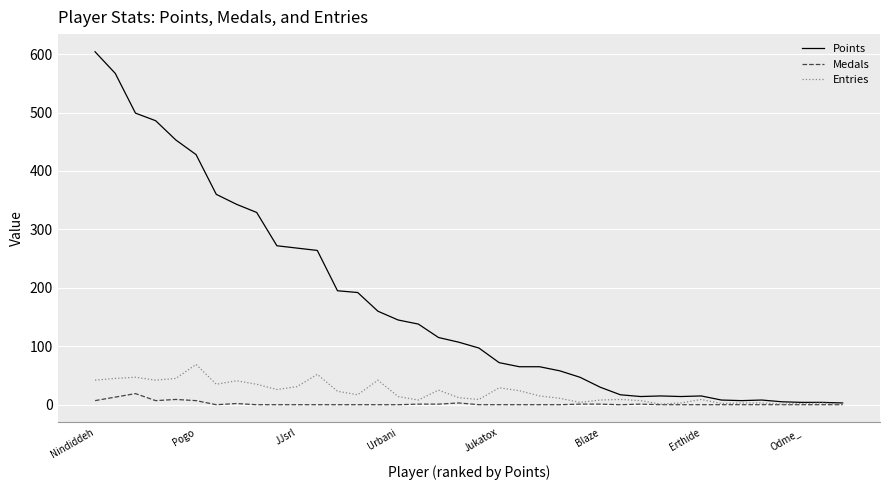

Which series has the largest range (max minus min)?

Points